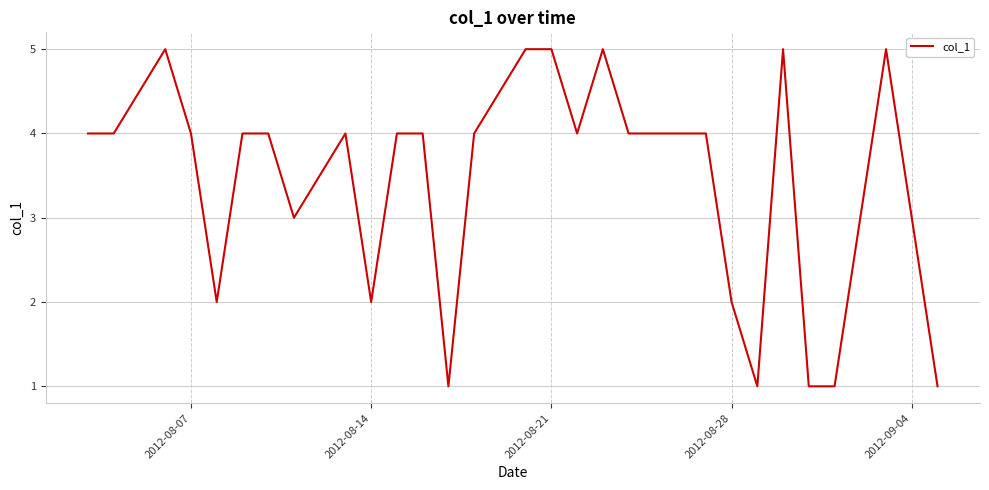

What is the maximum value shown in the chart?

5